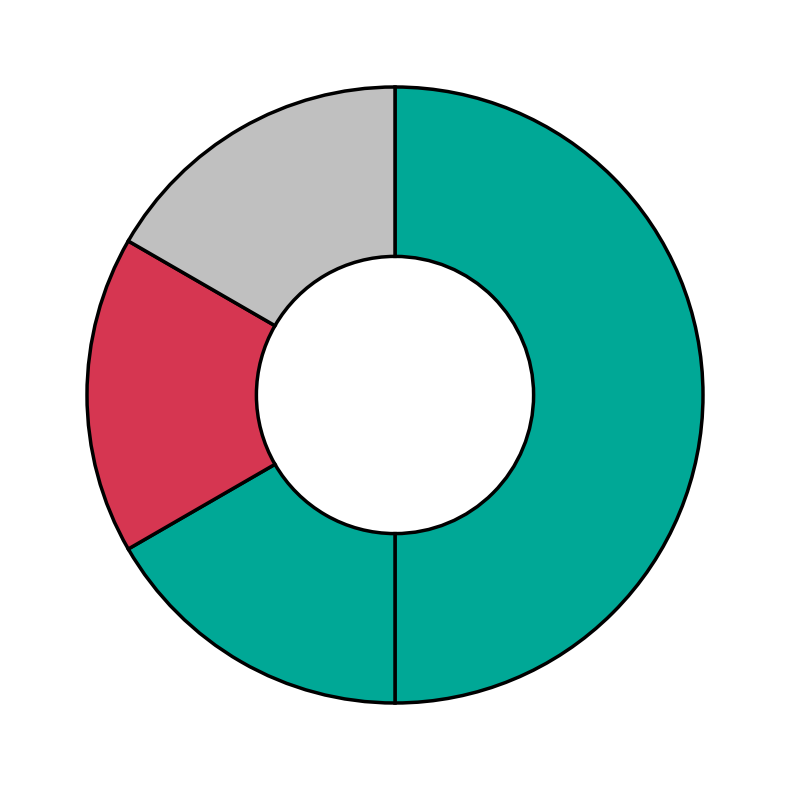

Count the number of slices in the pie.

4